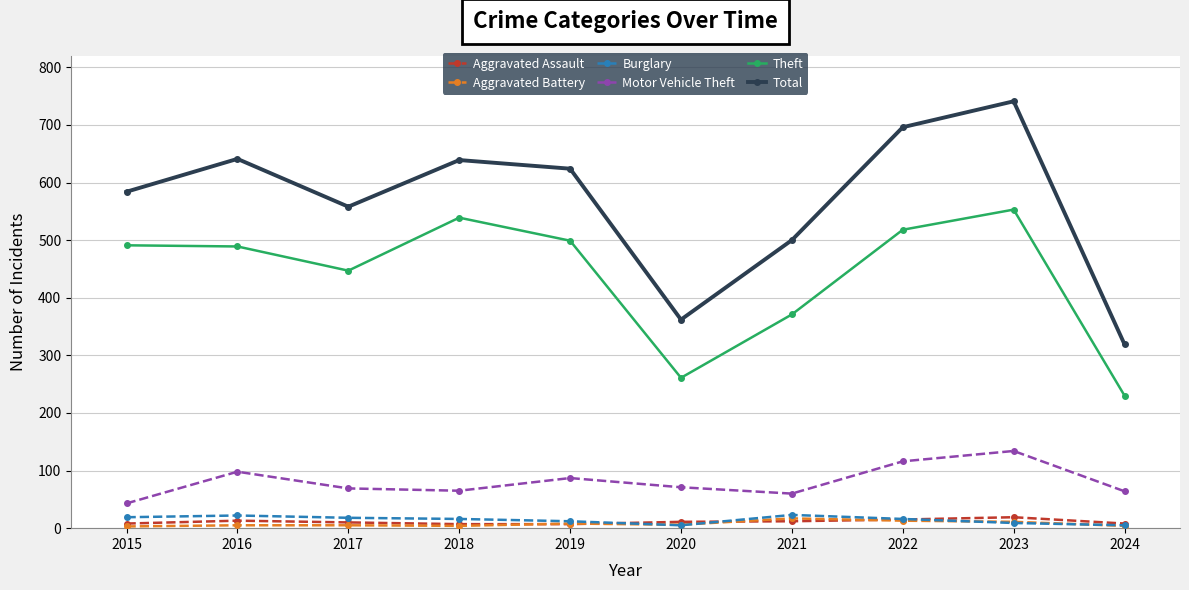

What is the smallest value displayed?

3